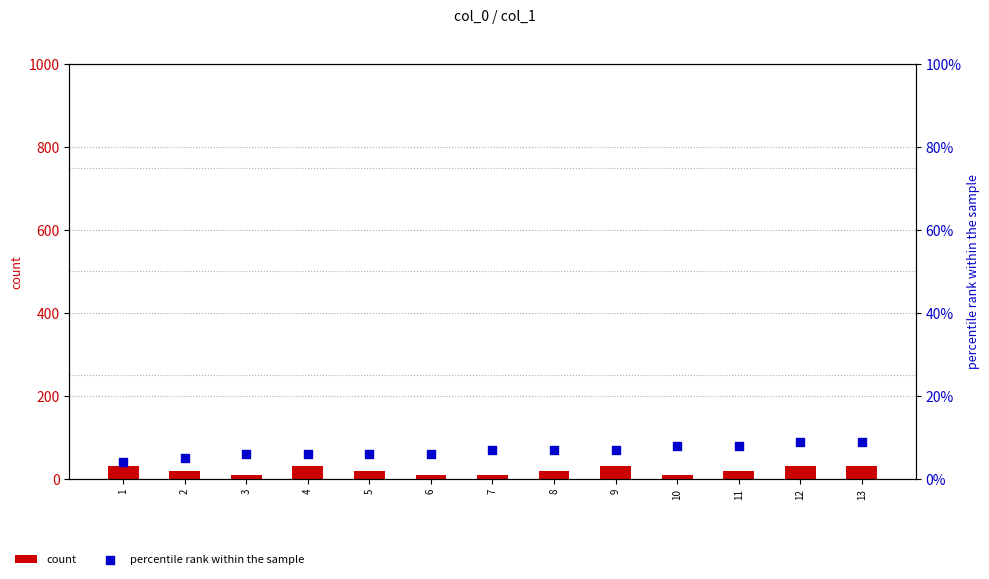

What is the total value across all series at 10?

18